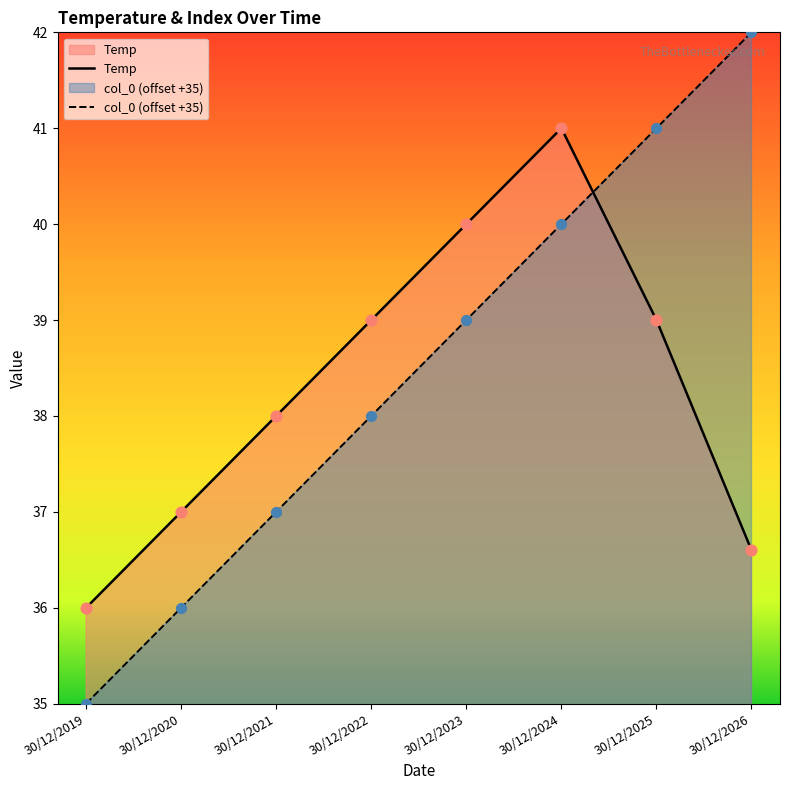

Which series has the largest total across all categories?

col_0 (offset +35)